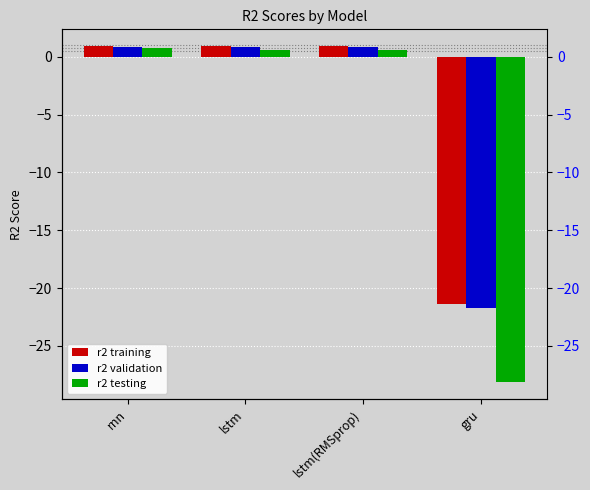

How many data points in r2 testing are less than 0?

1